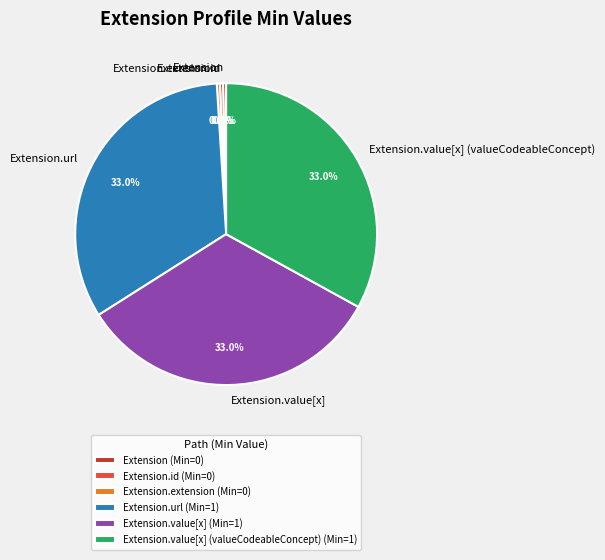

Combined, what portion of the pie is Extension.value[x] (valueCodeableConcept) and Extension.extension?

33.3%